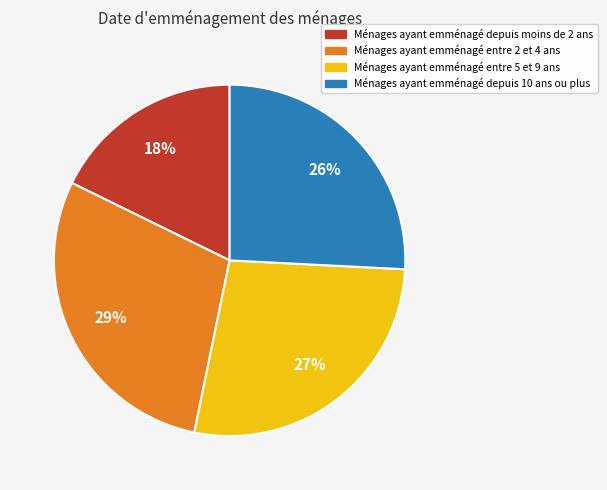

To the nearest percent, what is the average slice percentage?

25%